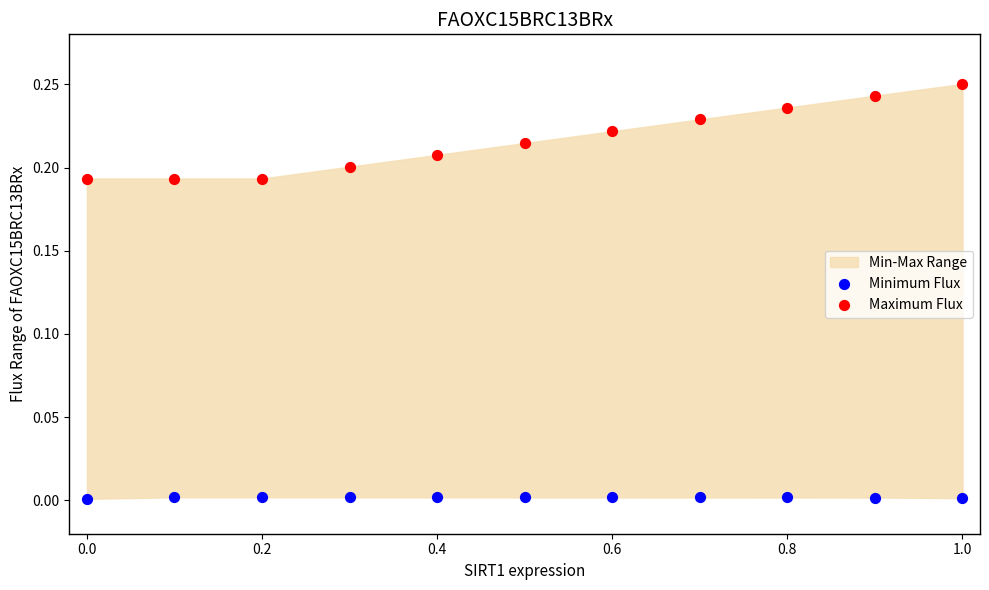

Which series has the largest Y range (max minus min)?

Maximum Flux